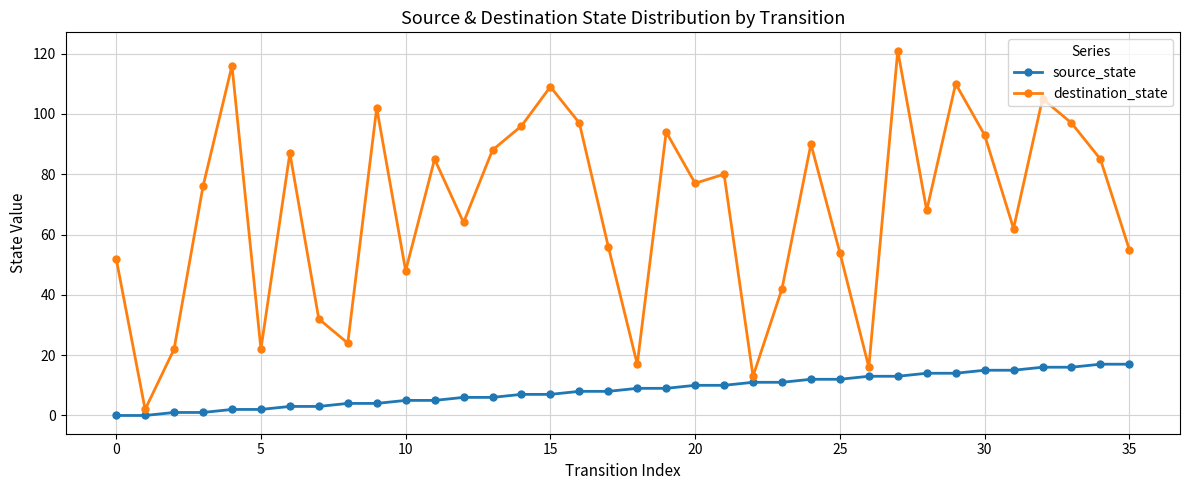

Which series has the widest spread of values?

destination_state